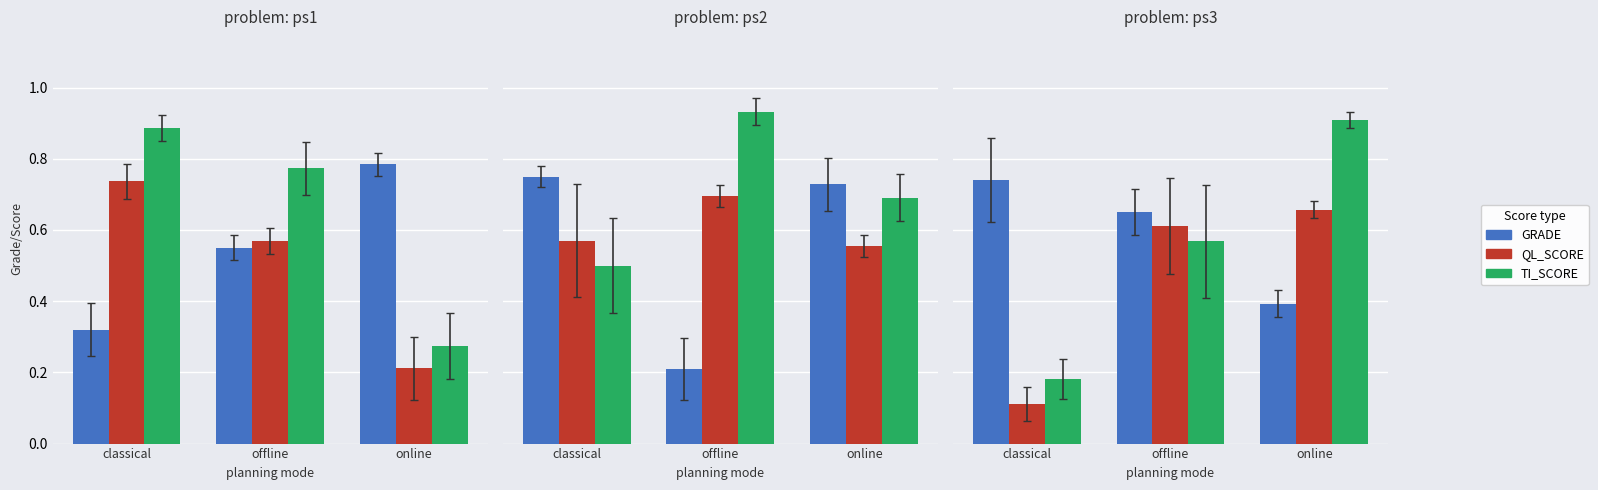

What are all the series names shown in the legend?

GRADE, QL_SCORE, TI_SCORE